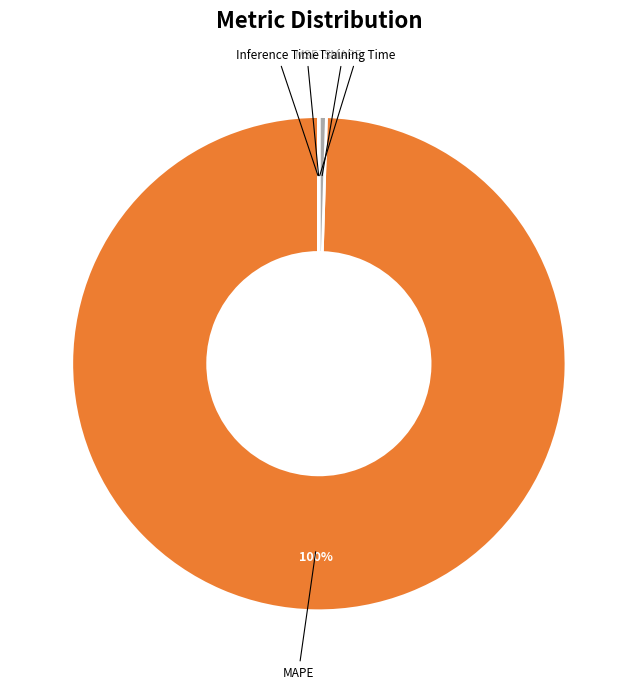

To the nearest percent, what portion does MAPE represent?

100%